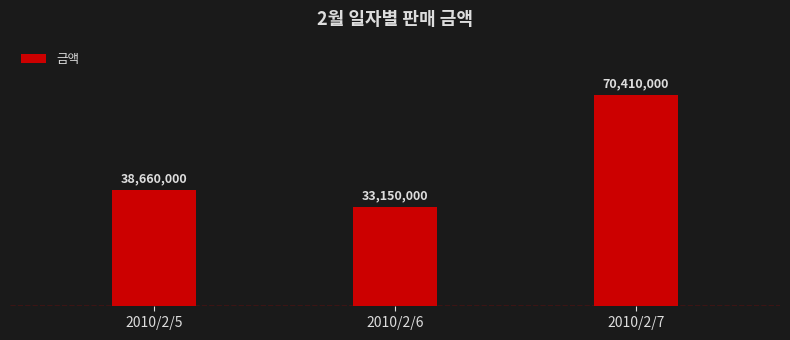

List the labels in order of value, smallest first.

2010/2/6, 2010/2/5, 2010/2/7